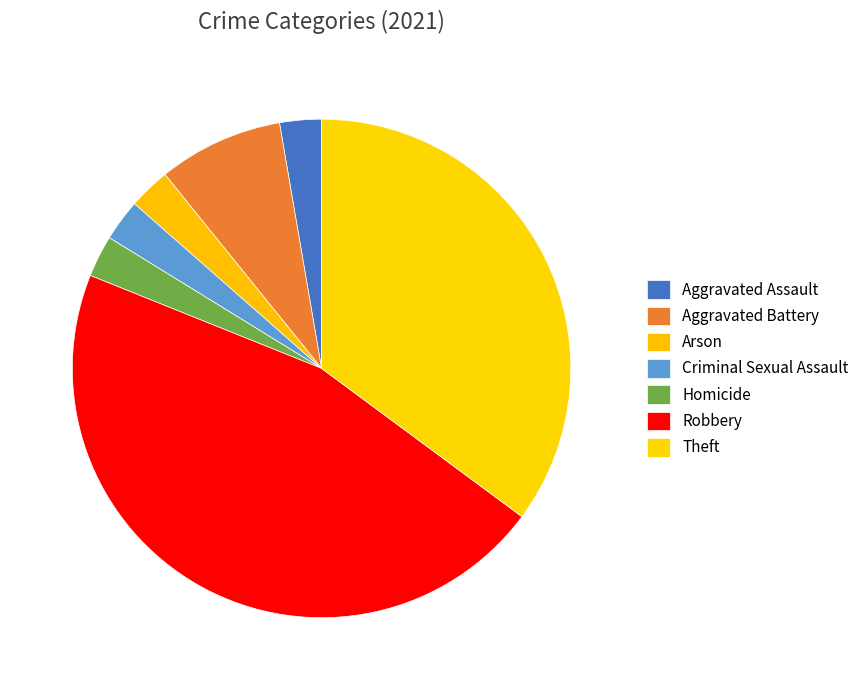

How many segments does this pie chart have?

7